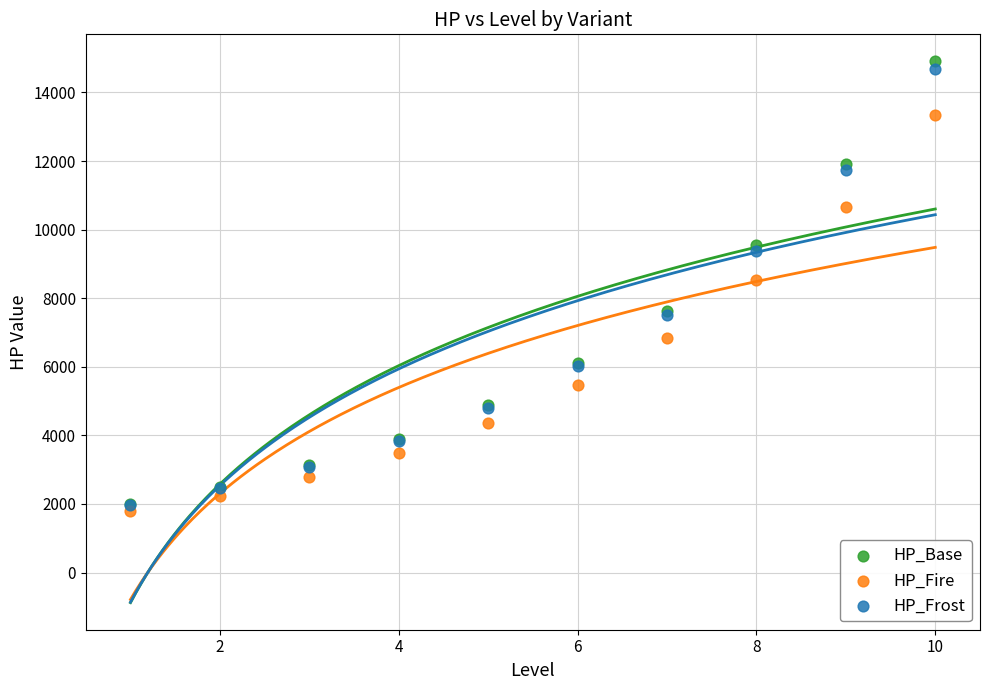

In the HP_Frost series, what Y value is closest to 8321?

7512